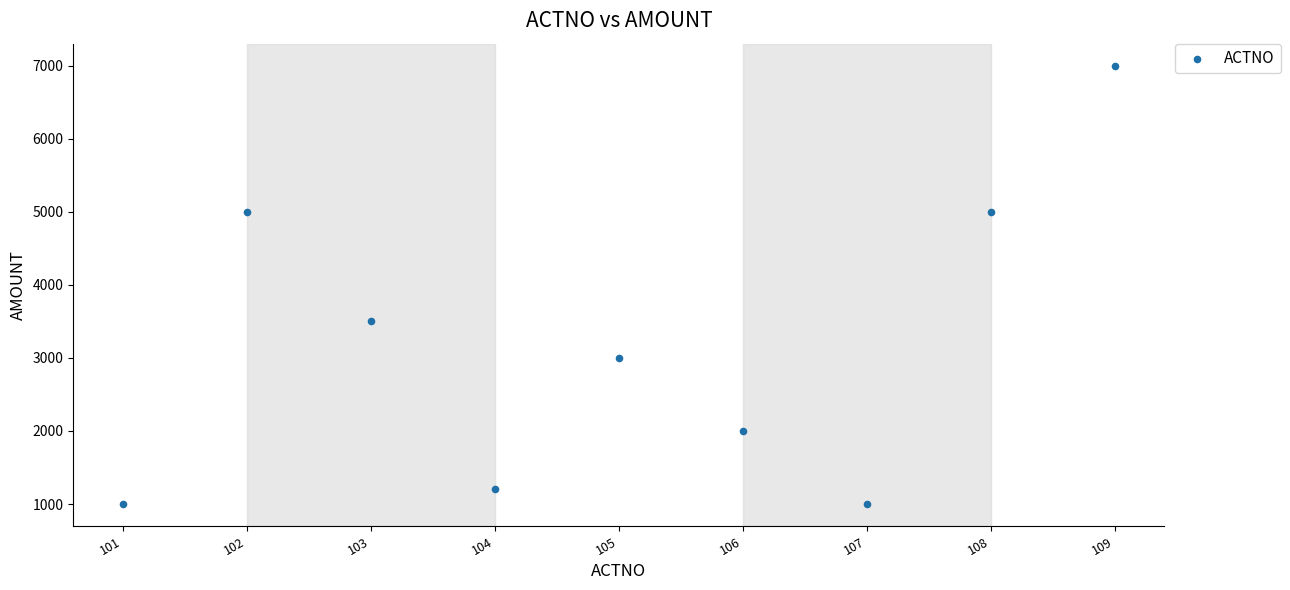

What Y value in the scatter plot is closest to 4000?

3500